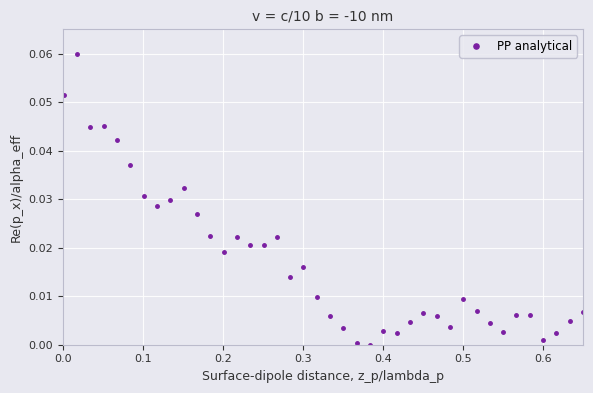

True or false: there are more than 2 points higher than both neighbors.

True